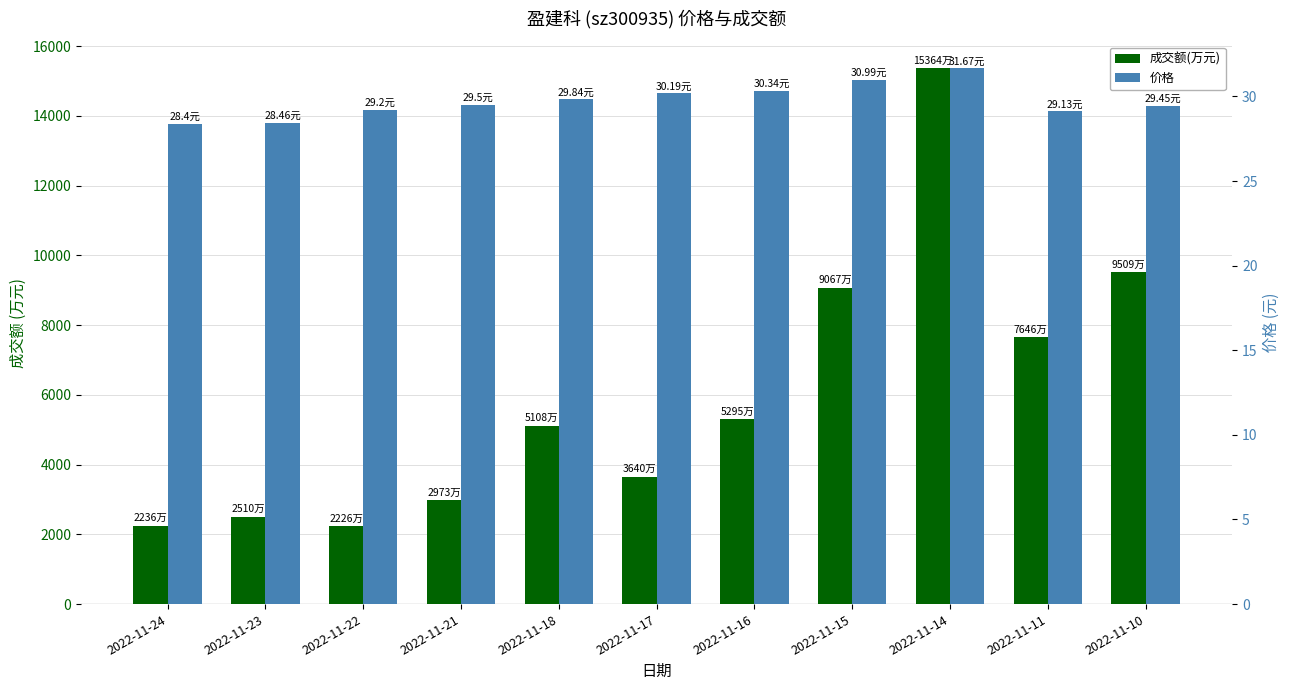

Reading left to right, extract all data points from this chart.

成交额(万元): 2022-11-24=2236.0	2022-11-23=2510.0	2022-11-22=2226.0	2022-11-21=2973.0	2022-11-18=5108.0	2022-11-17=3640.0	2022-11-16=5295.0	2022-11-15=9067.0	2022-11-14=15364.0	2022-11-11=7646.0	2022-11-10=9509.0
价格: 2022-11-24=28.4	2022-11-23=28.5	2022-11-22=29.2	2022-11-21=29.5	2022-11-18=29.8	2022-11-17=30.2	2022-11-16=30.3	2022-11-15=31.0	2022-11-14=31.7	2022-11-11=29.1	2022-11-10=29.4